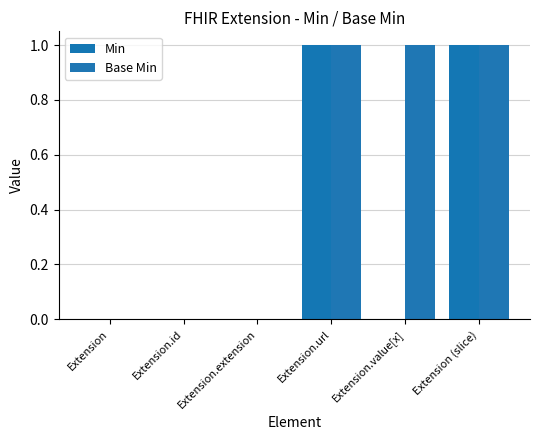

At Extension.extension, list the series in order from largest to smallest.

Min, Base Min